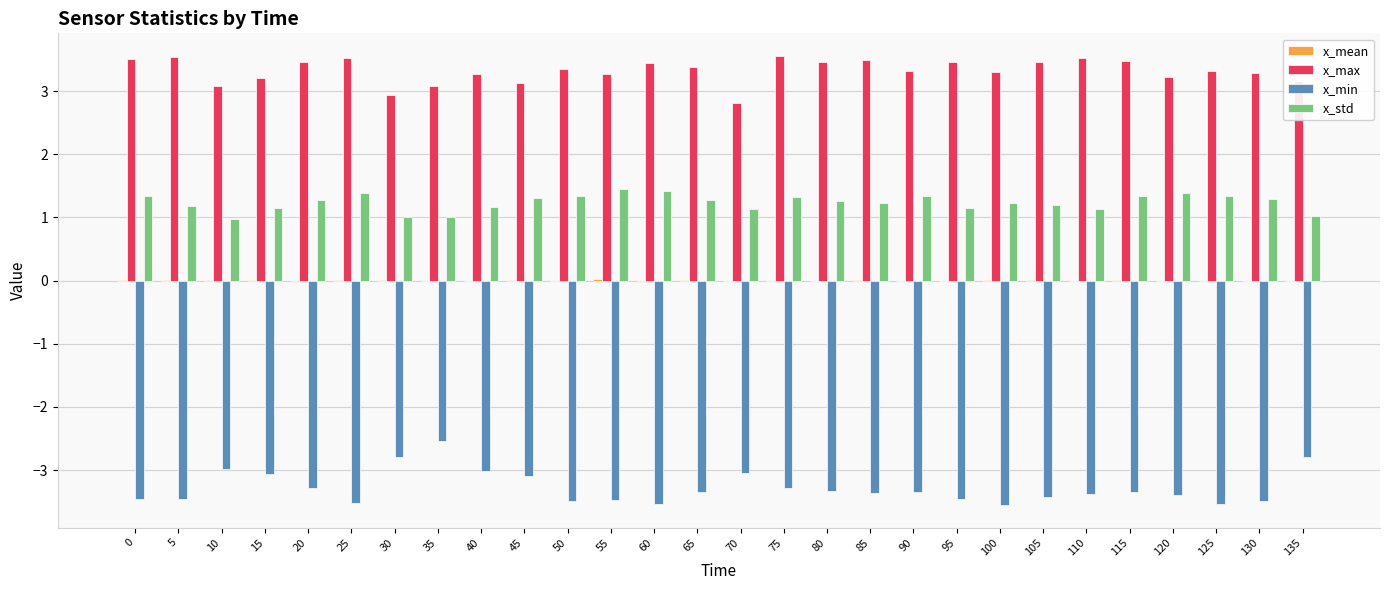

What is the sum of the x_std values at 55 and 100?

2.7